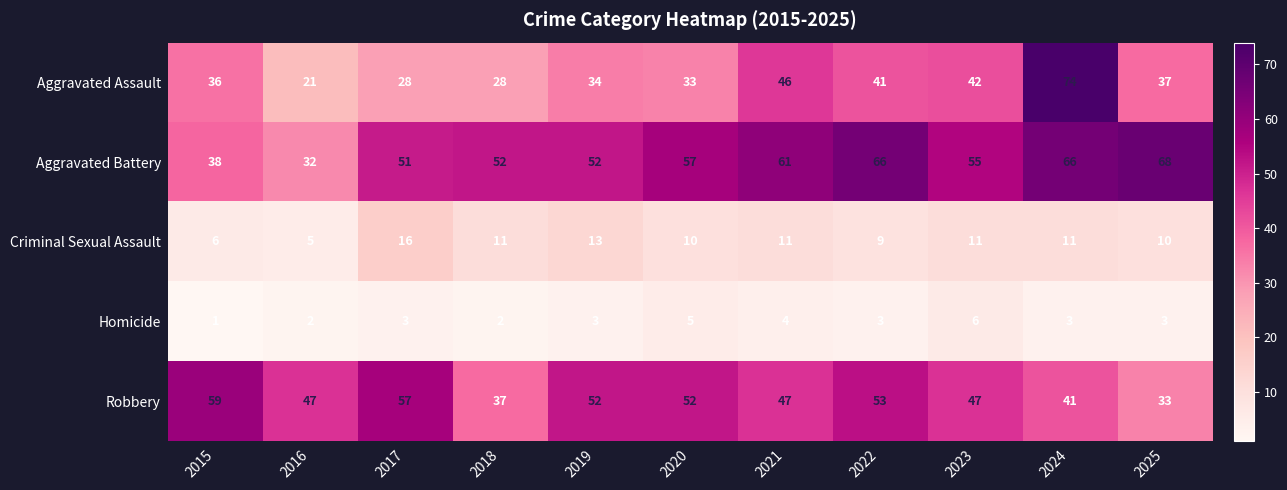

How many data points in Aggravated Battery are less than 55?

5